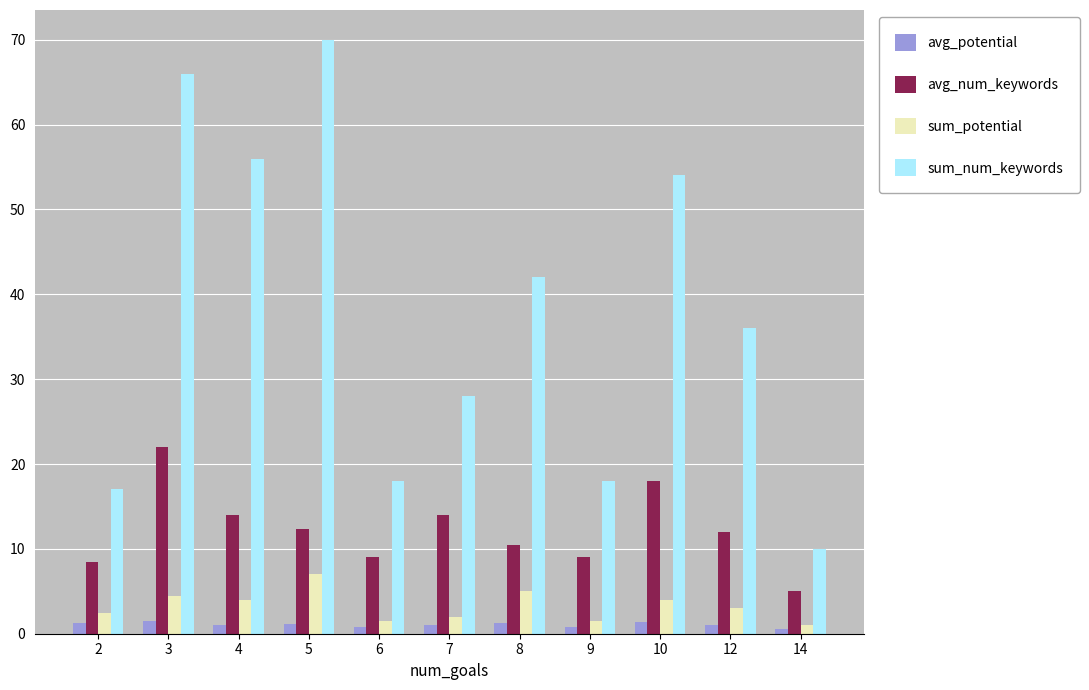

At how many categories does at least one series exceed 50?

4